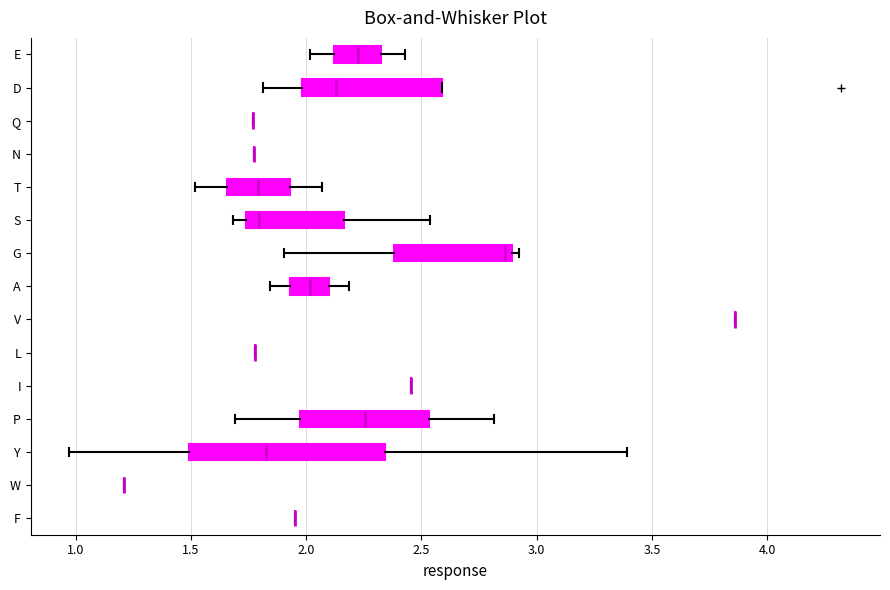

Reading bottom to top, read every box against the x-axis: the position of its median line, the range the box covers, and the ends of its whiskers. The values are not printed on the chart, so give them approximately, as read against the axis.

F: box collapsed to a line at 1.95, whiskers 1.95 to 1.95
W: box collapsed to a line at 1.20, whiskers 1.20 to 1.20
Y: median 1.85, box 1.50 to 2.35, whiskers 0.95 to 3.40
P: median 2.25, box 1.95 to 2.55, whiskers 1.70 to 2.80
I: box collapsed to a line at 2.45, whiskers 2.45 to 2.45
L: box collapsed to a line at 1.80, whiskers 1.80 to 1.80
V: box collapsed to a line at 3.85, whiskers 3.85 to 3.85
A: median 2.00, box 1.95 to 2.10, whiskers 1.85 to 2.20
G: median 2.85, box 2.40 to 2.90, whiskers 1.90 to 2.90 (just right of the box's right edge)
S: median 1.80, box 1.75 to 2.15, whiskers 1.70 to 2.55
T: median 1.80, box 1.65 to 1.95, whiskers 1.50 to 2.05
N: box collapsed to a line at 1.75, whiskers 1.75 to 1.75
Q: box collapsed to a line at 1.75, whiskers 1.75 to 1.75
D: median 2.15, box 2.00 to 2.60, whiskers 1.80 to 2.60
E: median 2.20, box 2.10 to 2.35, whiskers 2.00 to 2.45